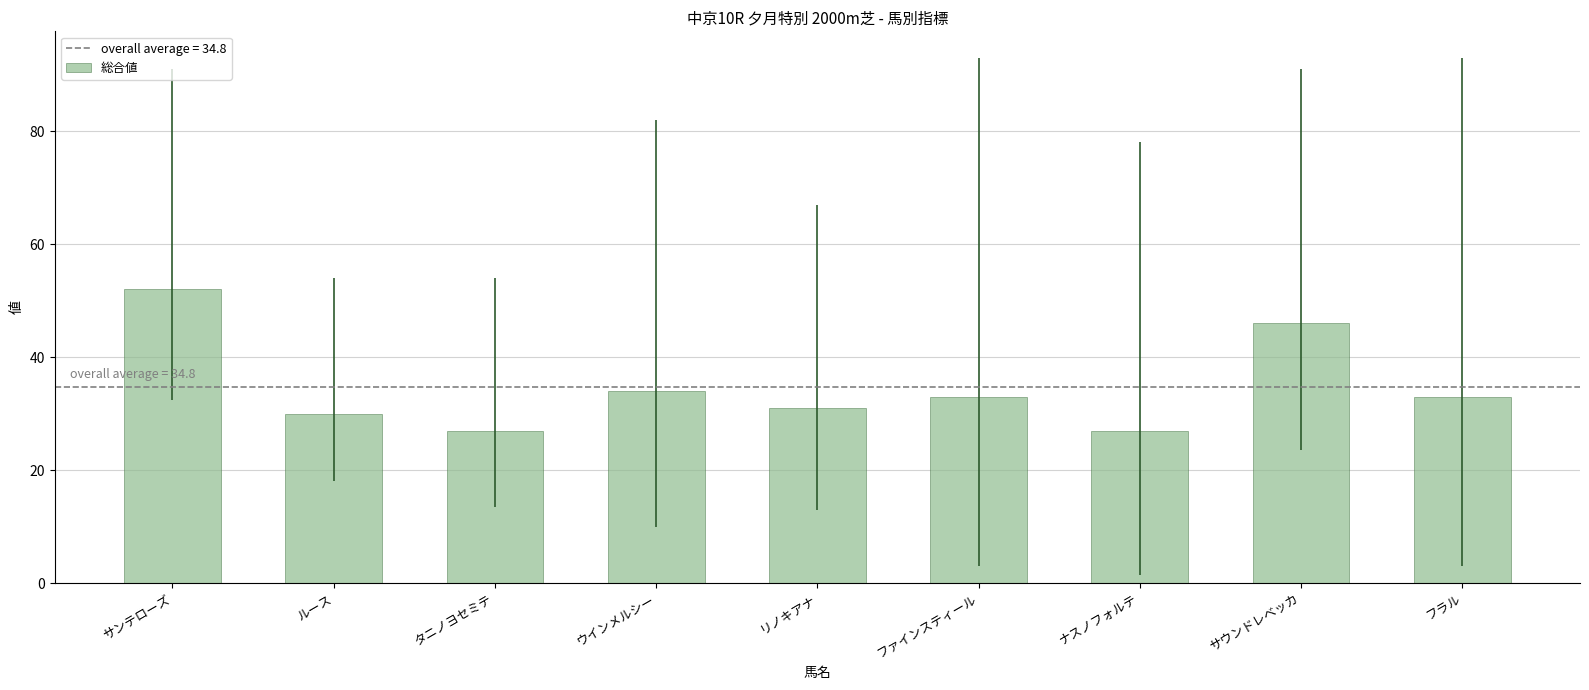

What is the change in value from サンテローズ to ルース?

-22